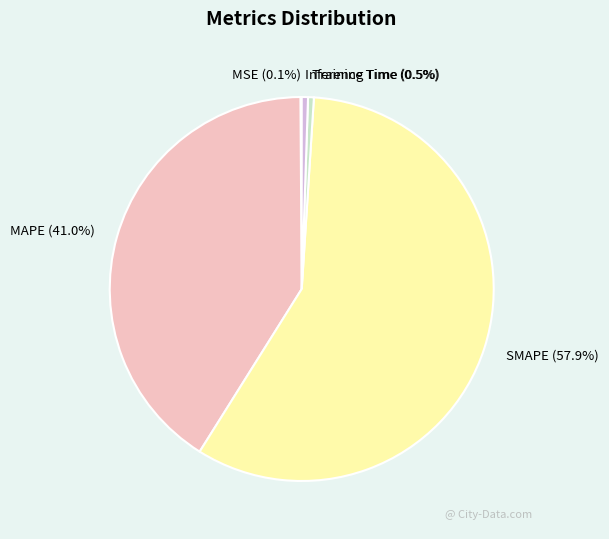

What percentage is NOT represented by MAPE?

59.0%